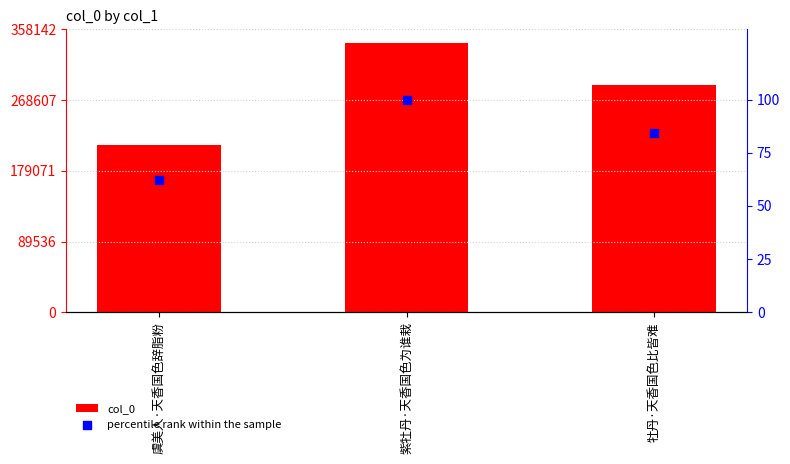

Which series reaches the maximum Y coordinate?

col_0